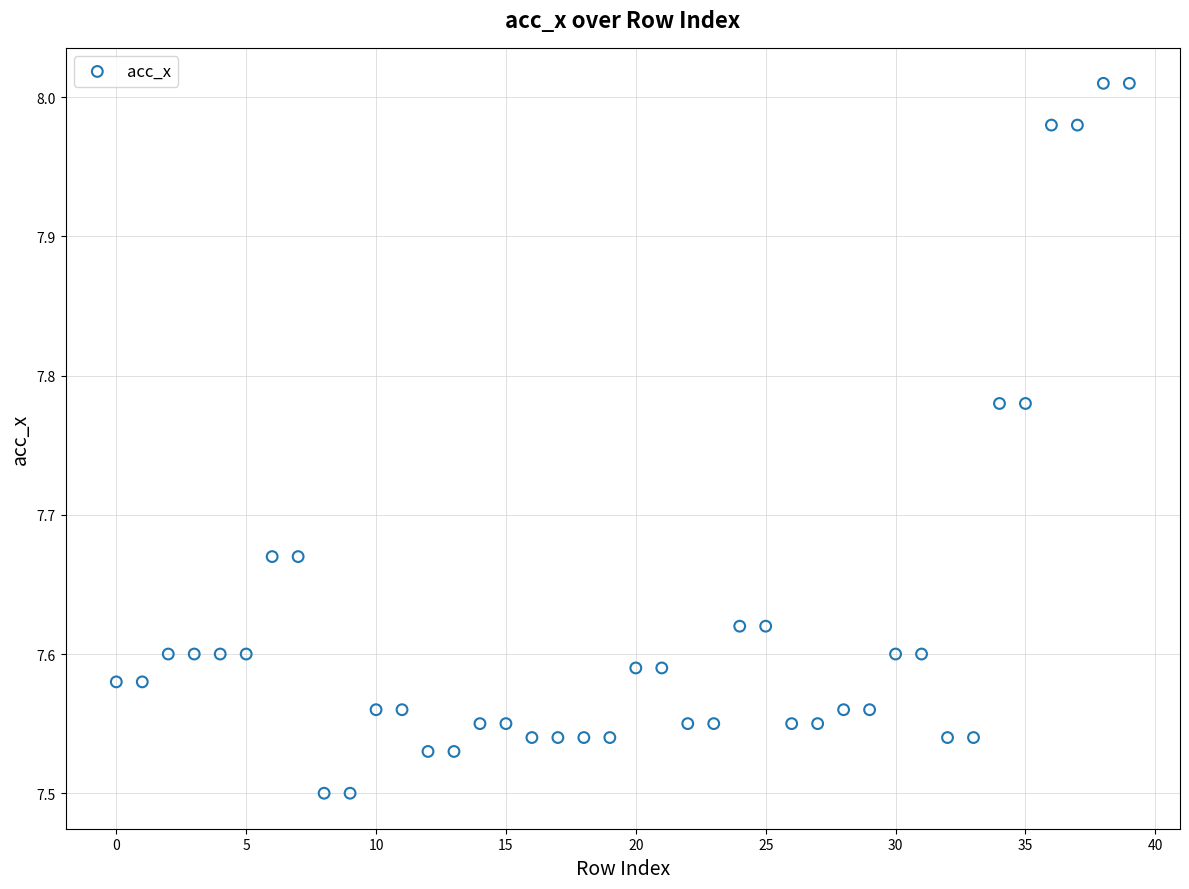

Count the number of points in this scatter plot.

40